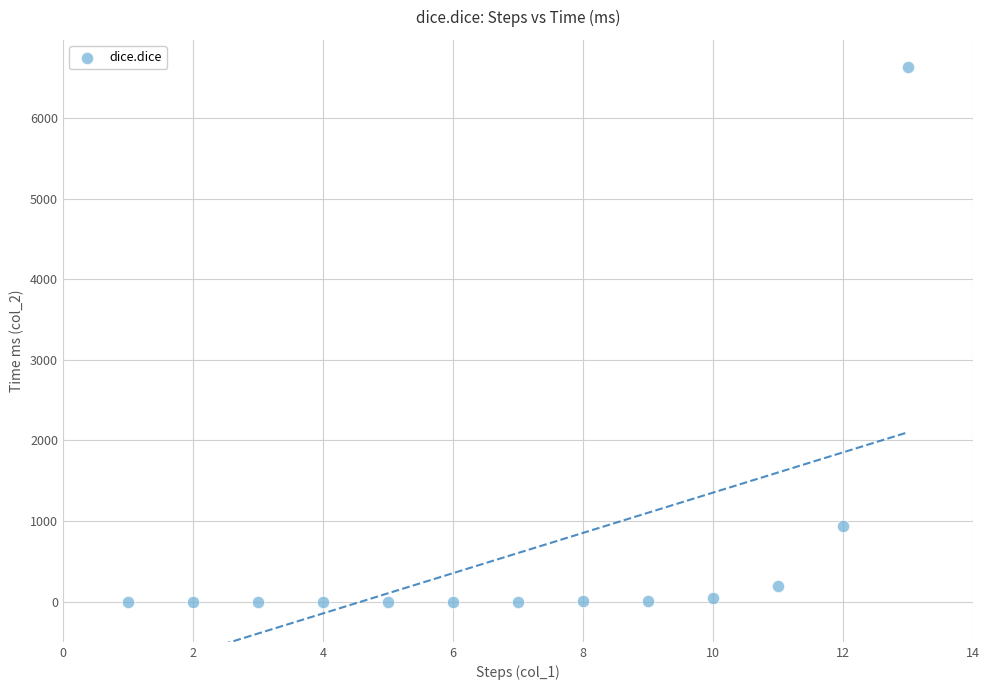

What is the range of Y values (max minus min)?

6641.2